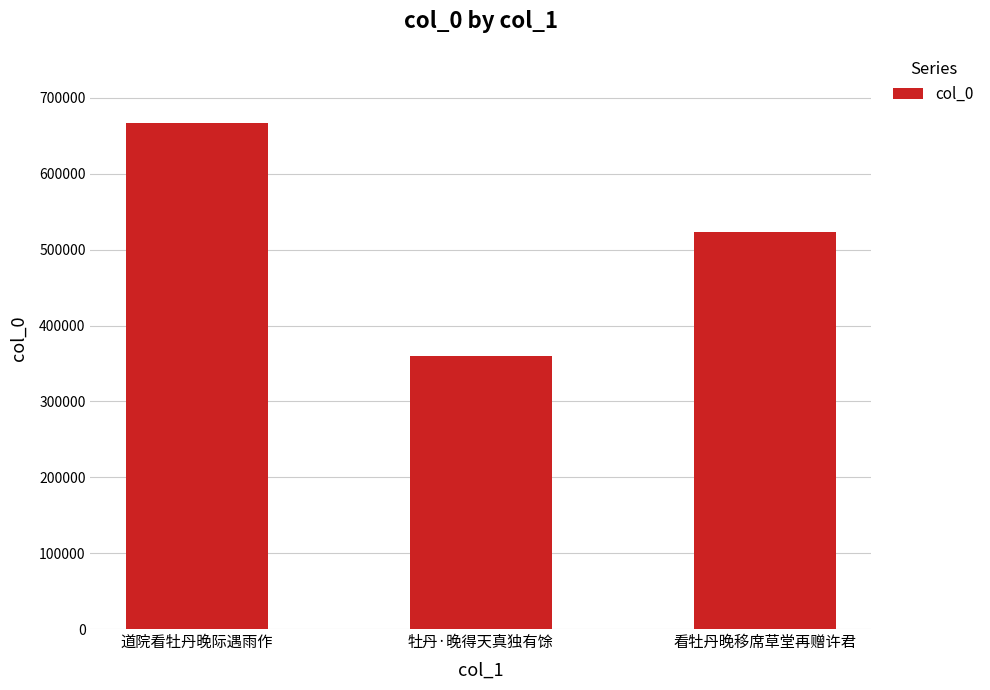

What is the label of the 1st bar from the right?

看牡丹晚移席草堂再赠许君